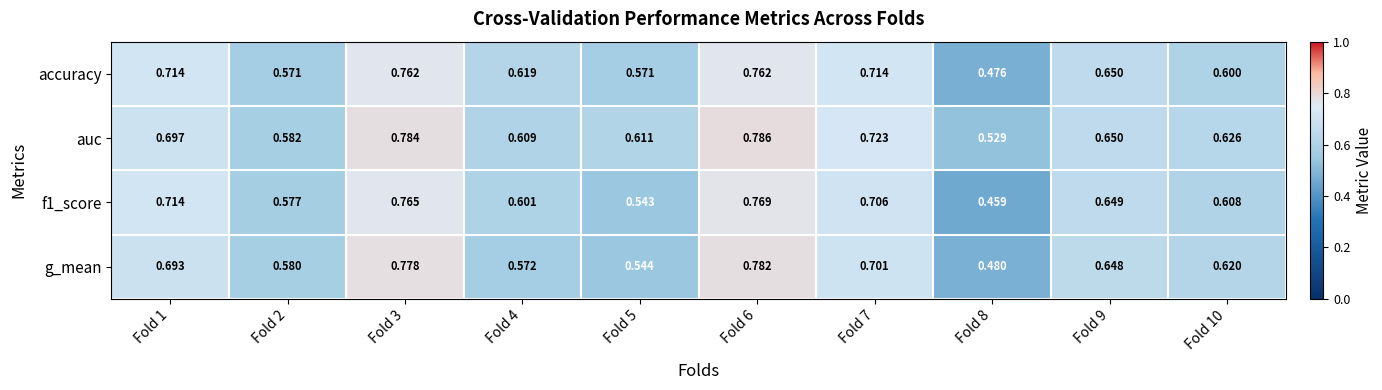

What is the total value across all series at Fold 9?

2.6